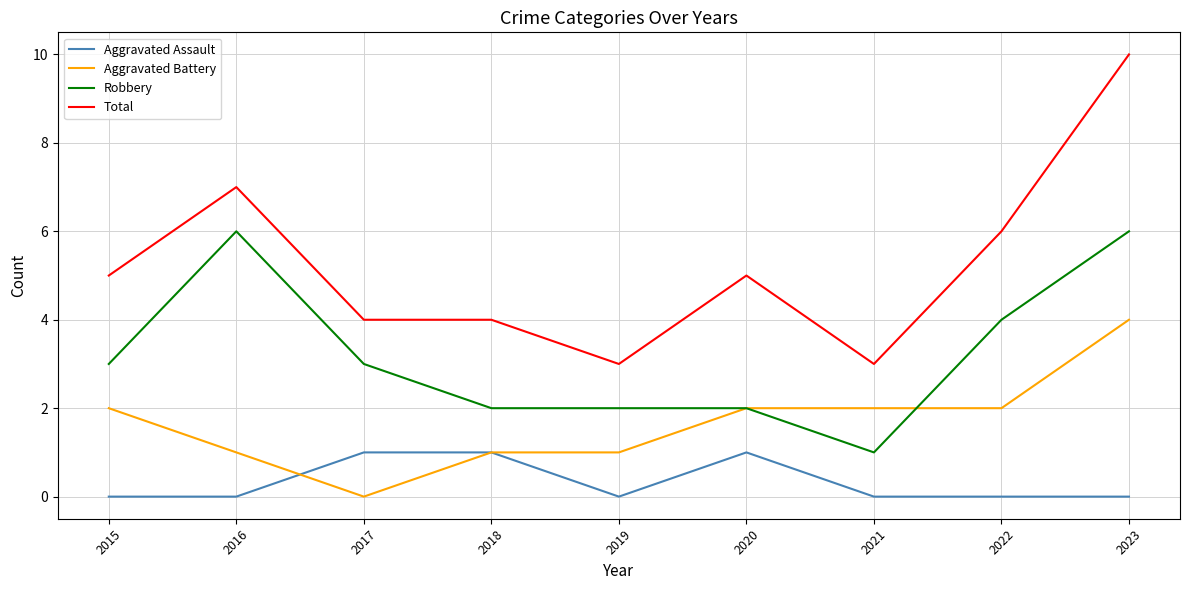

At which category does the chart reach its peak across all series?

2023